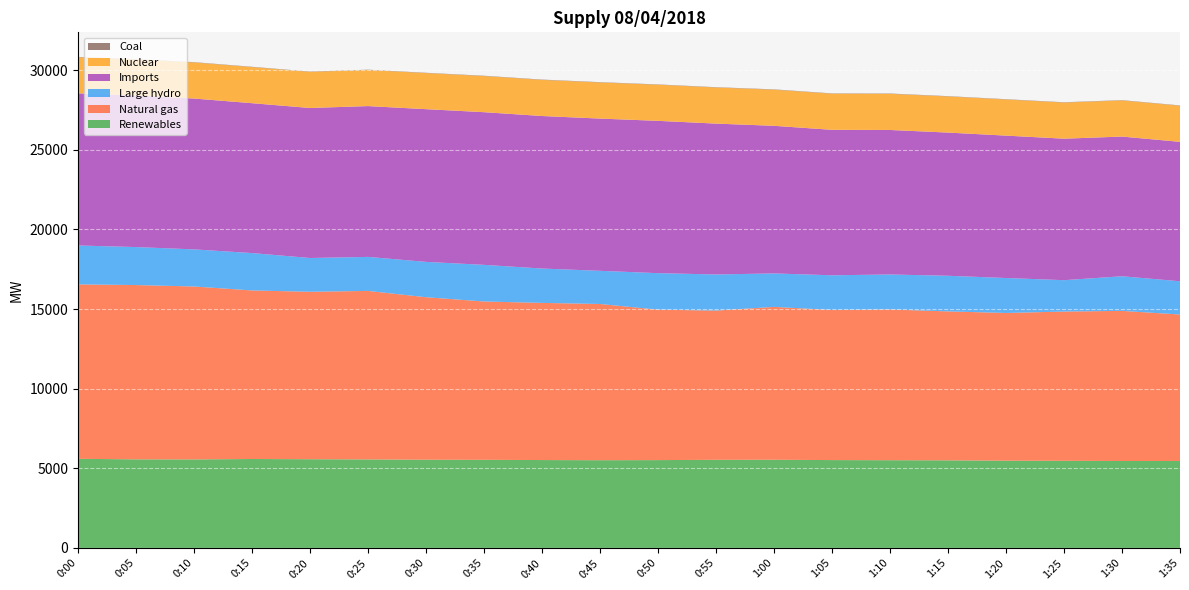

Reading left to right, extract all data points from this chart.

Renewables: 5595	5562	5557	5584	5570	5557	5538	5533	5518	5508	5515	5533	5536	5516	5508	5500	5477	5470	5458	5460
Natural gas: 10956	10946	10861	10586	10516	10583	10206	9943	9870	9811	9447	9373	9601	9425	9467	9354	9278	9374	9428	9199
Large hydro: 2442	2385	2330	2347	2121	2136	2219	2300	2157	2083	2293	2267	2101	2180	2197	2237	2195	1970	2174	2087
Imports: 9556	9514	9473	9412	9421	9471	9590	9588	9579	9560	9565	9474	9270	9135	9075	8992	8942	8886	8773	8755
Nuclear: 2268	2268	2267	2268	2268	2267	2267	2269	2268	2268	2269	2268	2269	2268	2269	2269	2269	2269	2268	2269
Coal: 20	19	19	19	19	19	19	20	20	20	19	19	20	20	21	20	19	19	19	19